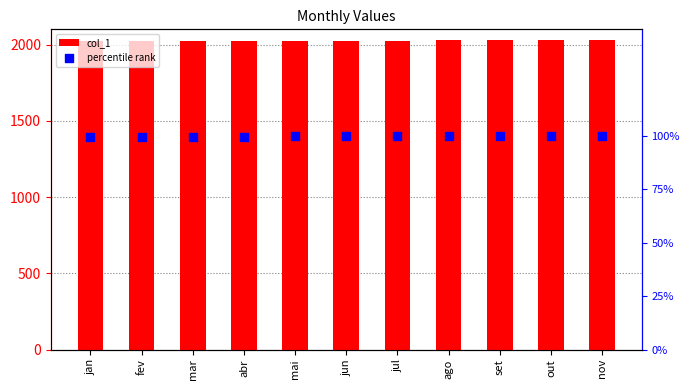

What are all the series names shown in the legend?

col_1, percentile rank